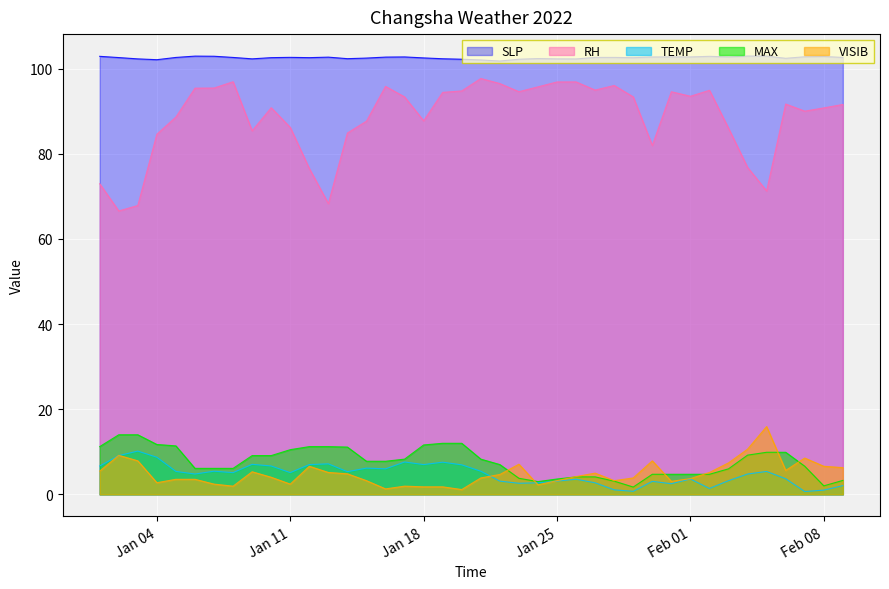

Where is VISIB nearest to the value 8?

2022-01-03